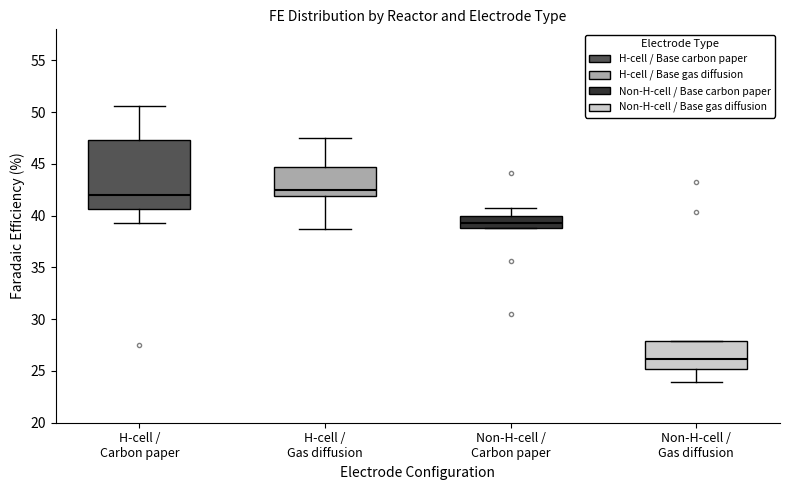

Reading left to right, read every box against the y-axis: the position of its median line, the range the box covers, and the ends of its whiskers. The values are not printed on the chart, so give them approximately, as read against the axis.

H-cell / Carbon paper: median 42.0, box 40.5 to 47.5, whiskers 39.5 to 50.5
H-cell / Gas diffusion: median 42.5, box 42.0 to 44.5, whiskers 39.0 to 47.5
Non-H-cell / Carbon paper: median 39.5, box 39.0 to 40.0, whiskers 39.0 to 40.5
Non-H-cell / Gas diffusion: median 26.0, box 25.0 to 28.0, whiskers 24.0 to 28.0